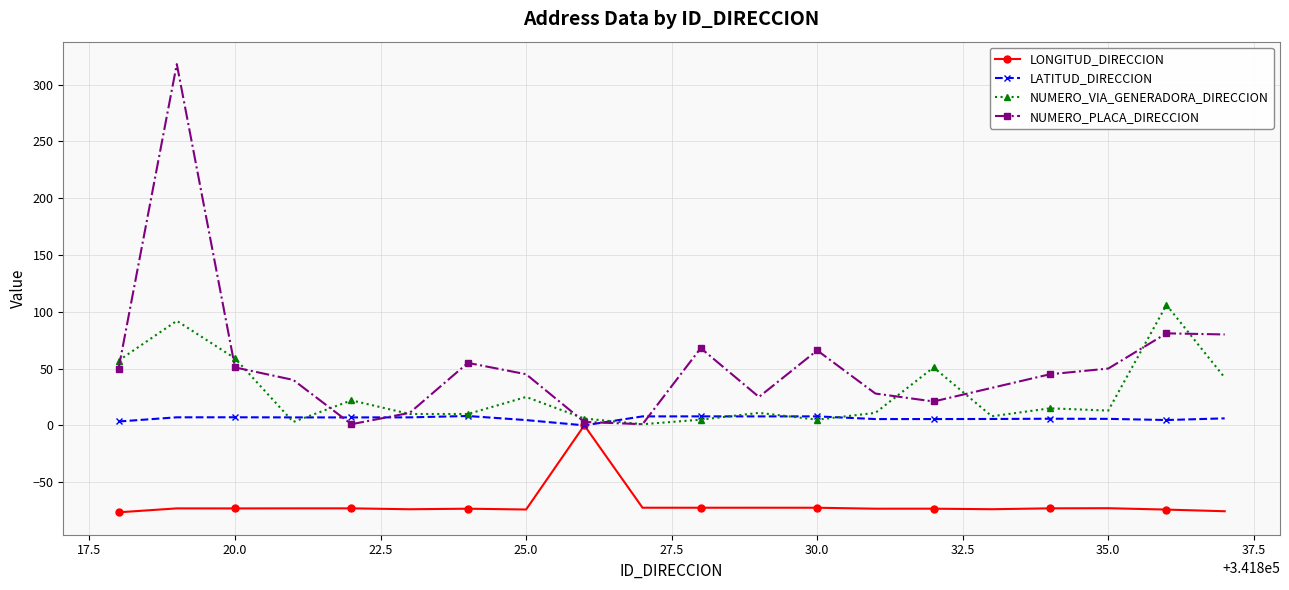

What is the maximum value shown in the chart?

318.0